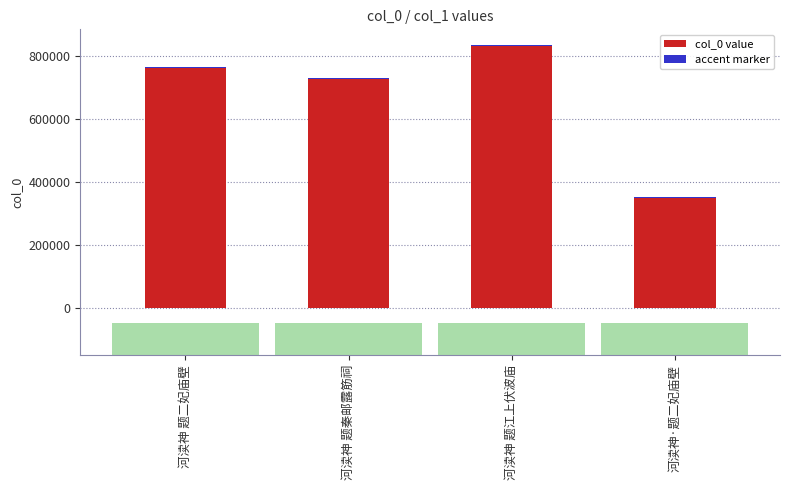

Reading left to right, list all the values displayed in this chart.

河渎神 题二妃庙壁=762815	河渎神 题秦邮露筋祠=728586	河渎神 题江上伏波庙=833825	河渎神·题二妃庙壁=351065